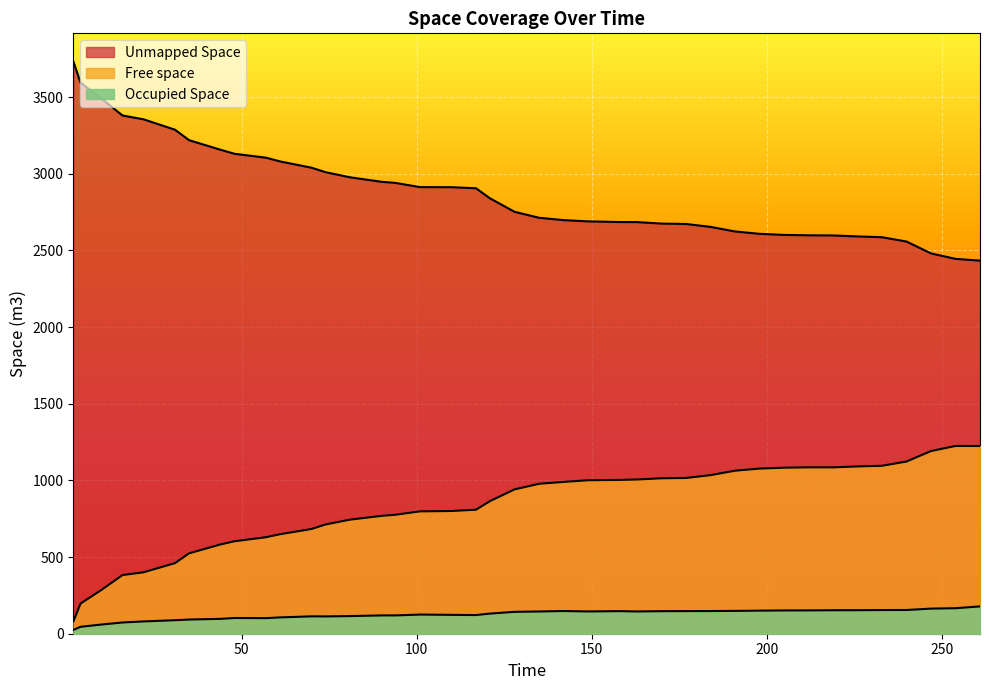

Rank the series by their maximum value, from highest to lowest.

Unmapped Space, Free space, Occupied Space